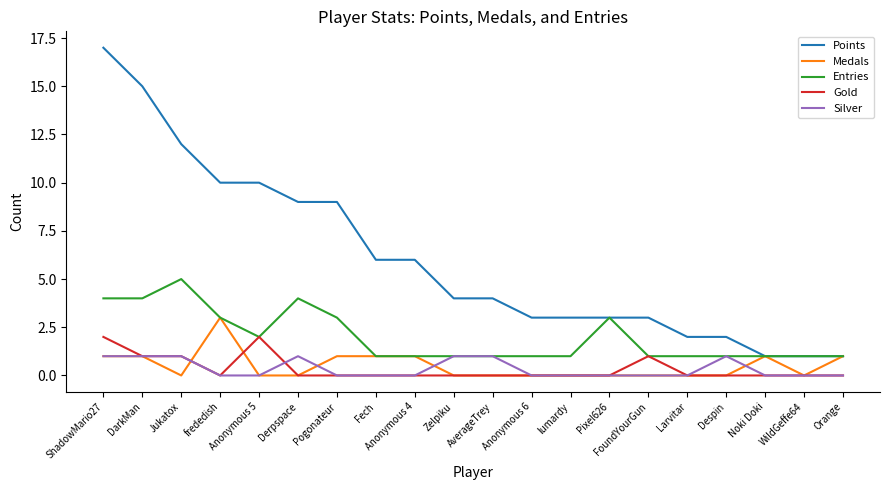

True or false: Points and Silver intersect in this chart.

False